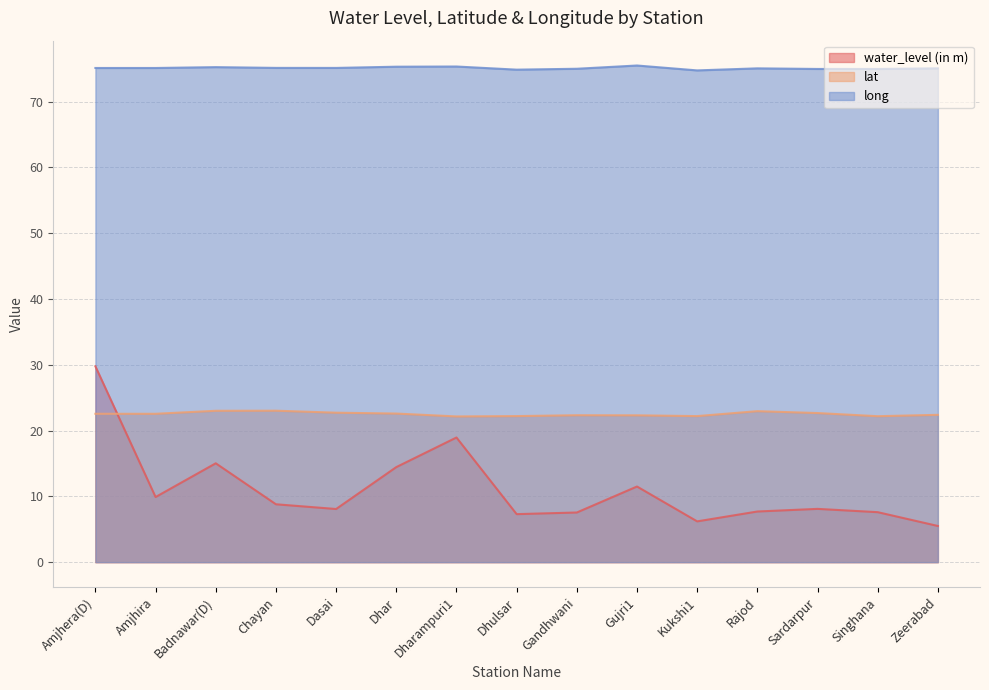

What is the difference between the maximum and minimum values in the long series?

0.7